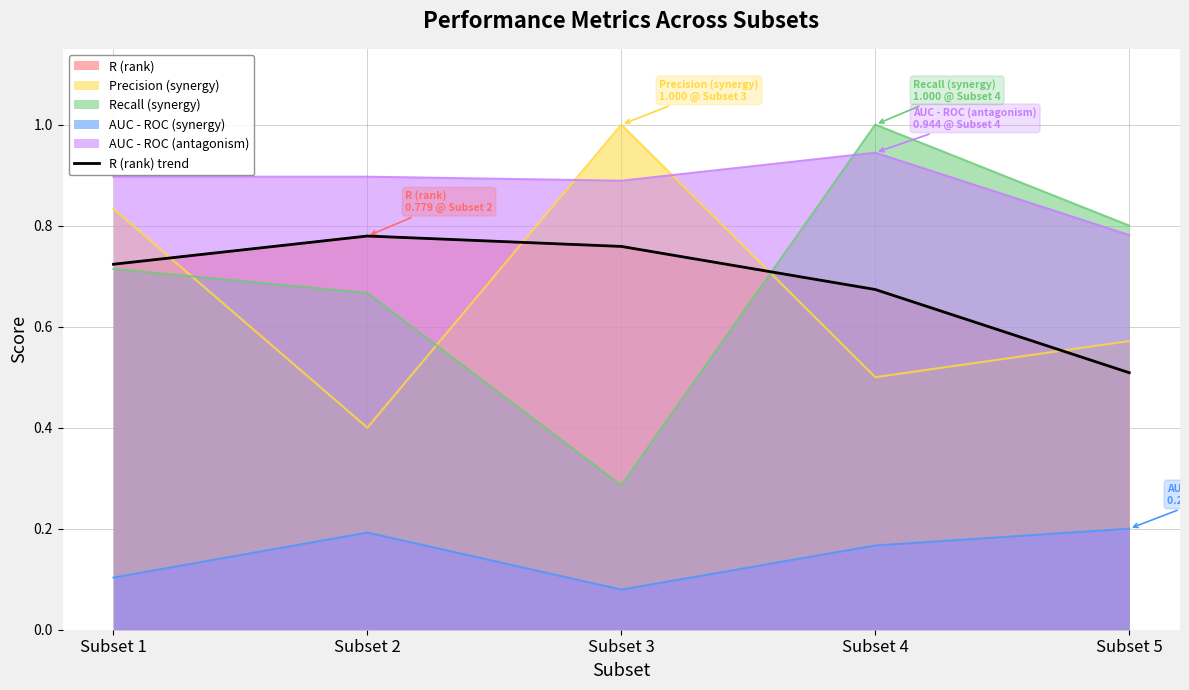

What value does the data have at Subset 4?

0.7